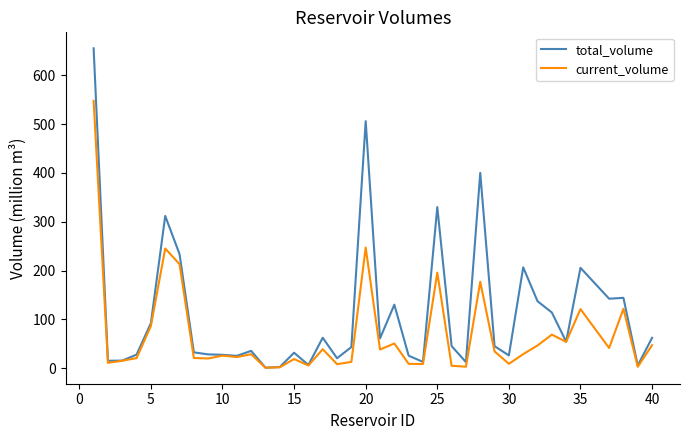

Which series has the widest spread of values?

total_volume